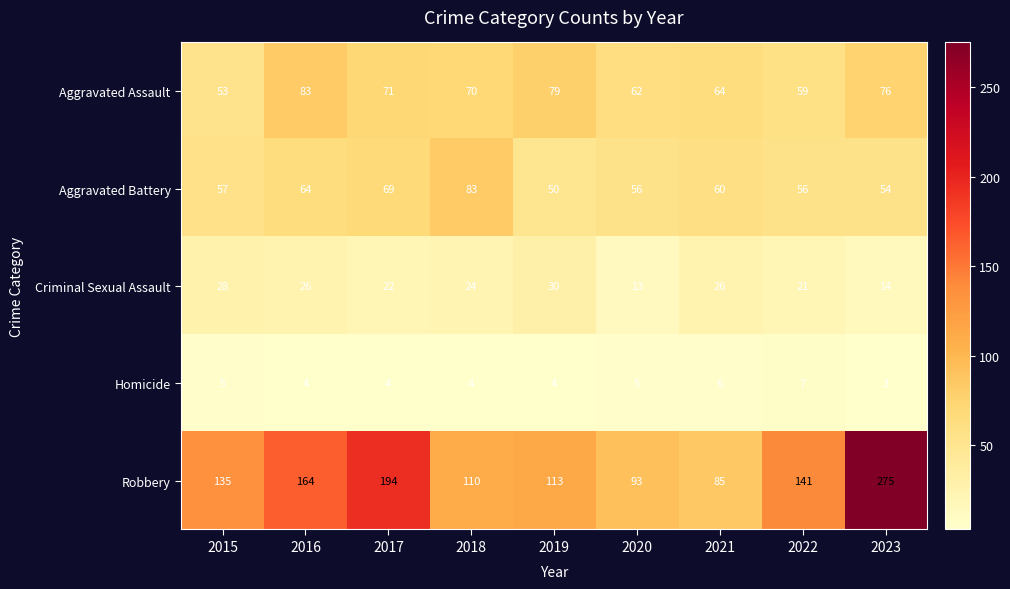

At how many categories does at least one series exceed 203?

1